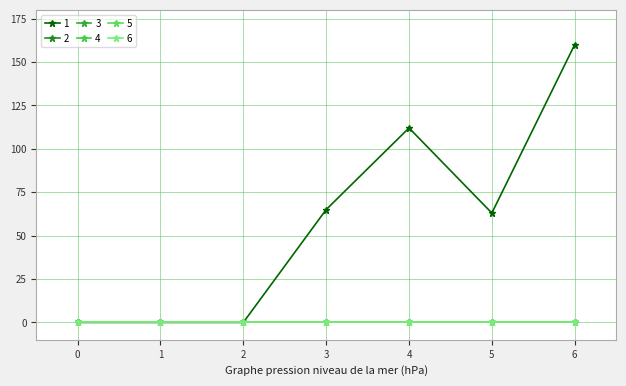

At which label does 1 first exceed 63?

3